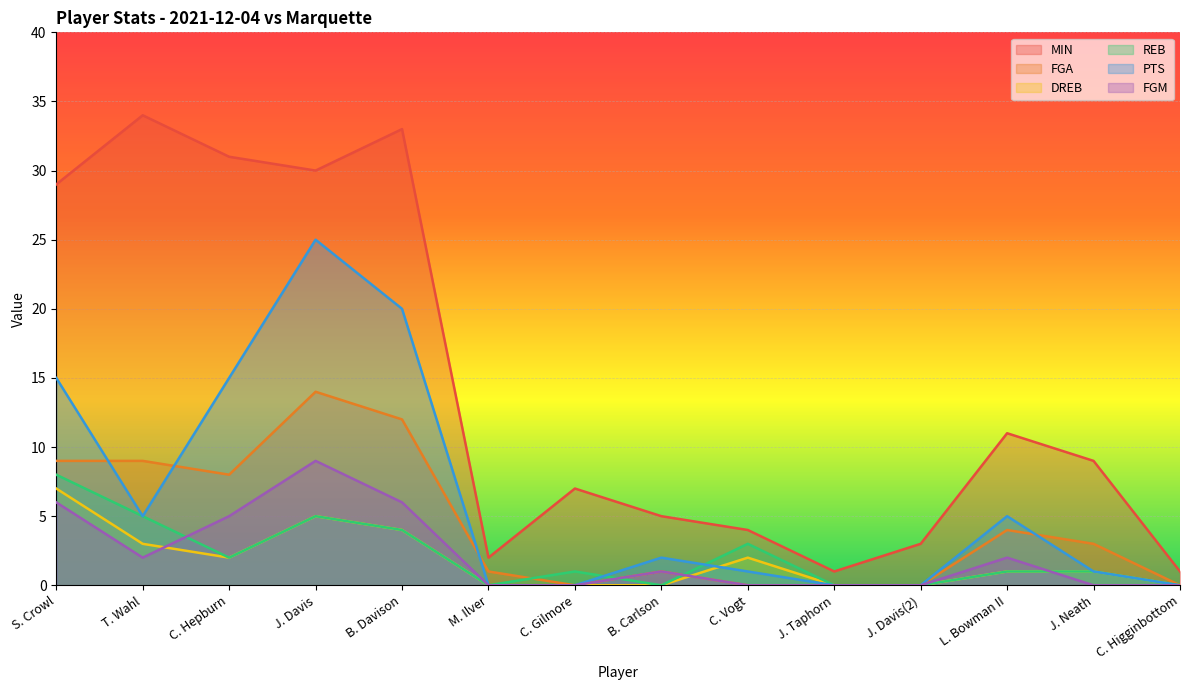

What is the label of the 2nd point from the left?

T. Wahl